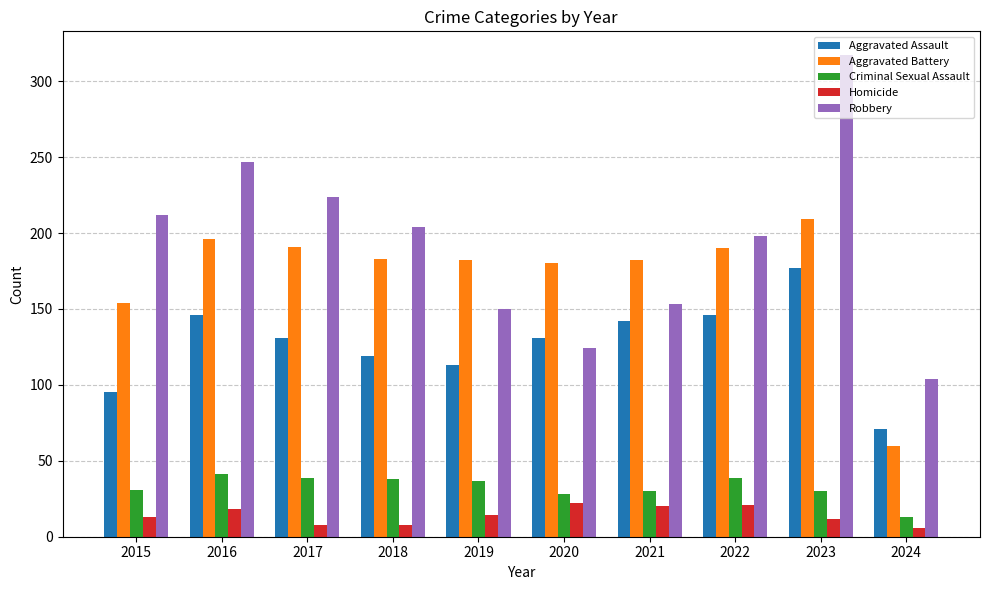

What is the value of the Homicide bar at the 10th from the left?

6